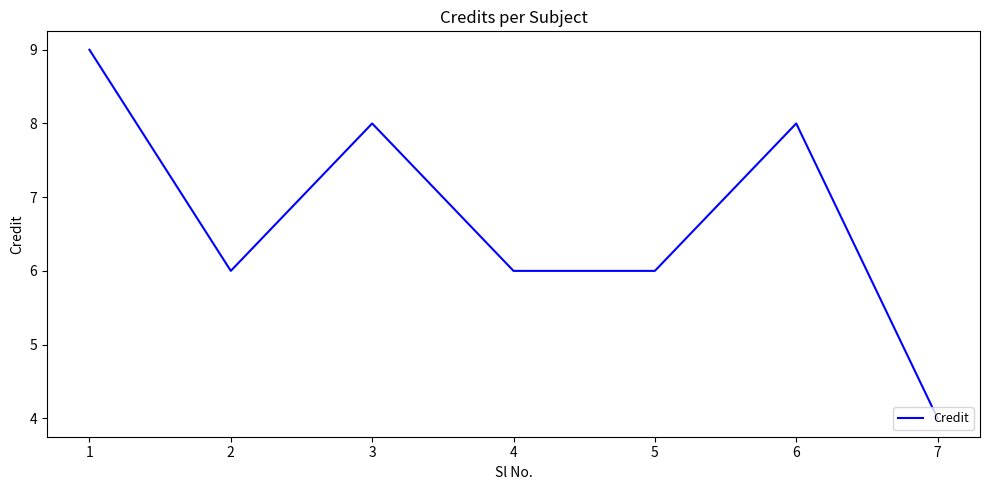

Does the chart display data point markers on the line(s)?

No